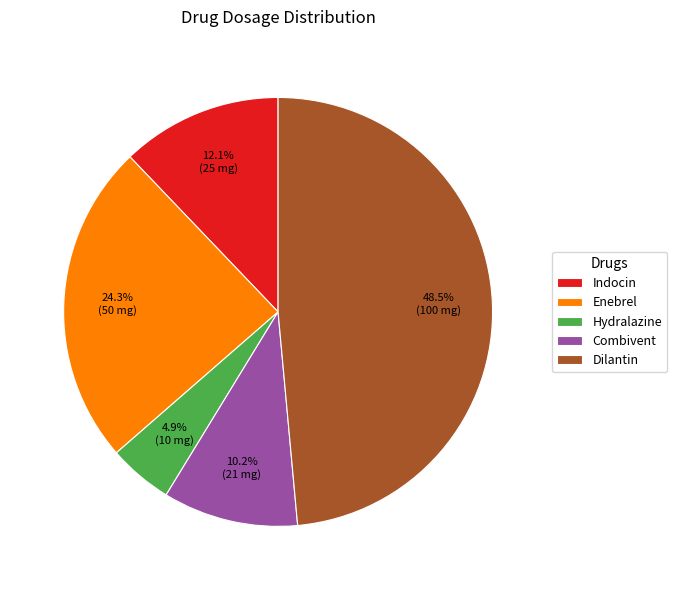

Which has a higher value, Indocin or Combivent?

Indocin